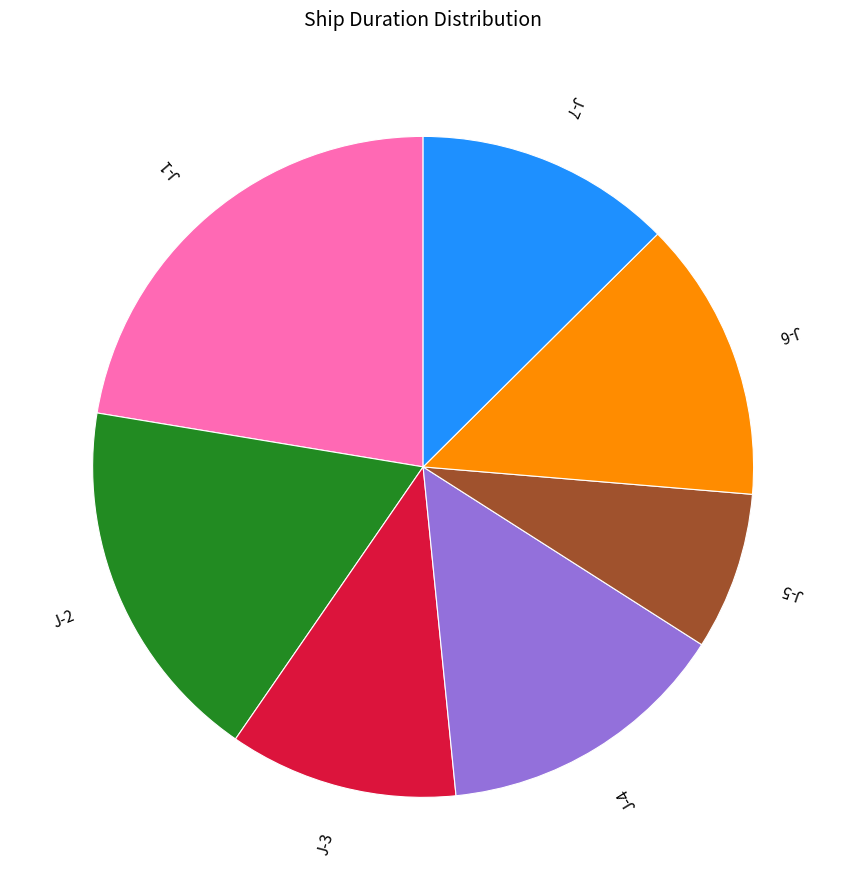

True or false: J-7 accounts for 13% of the total.

True